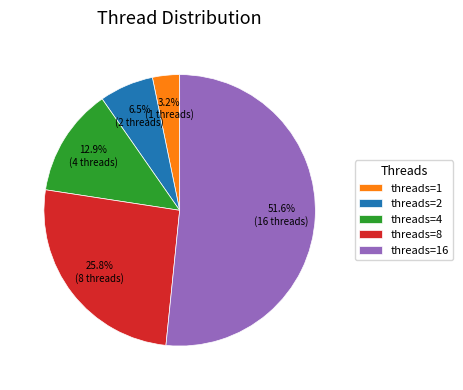

Between threads=2 and threads=1, which is larger?

threads=2